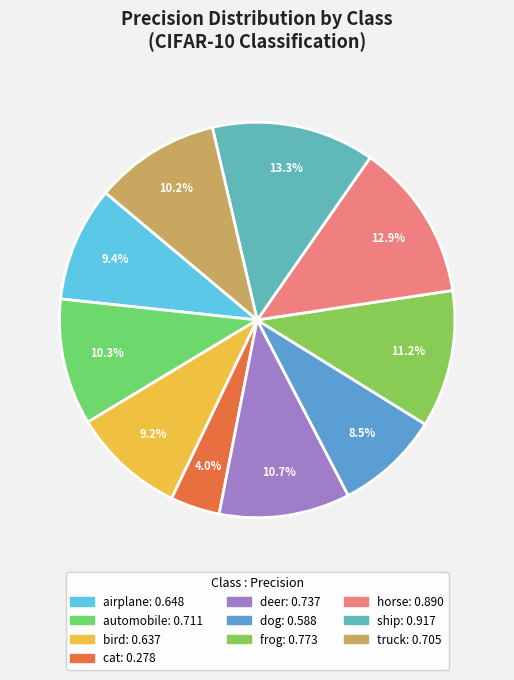

Is there a majority slice in this chart?

No